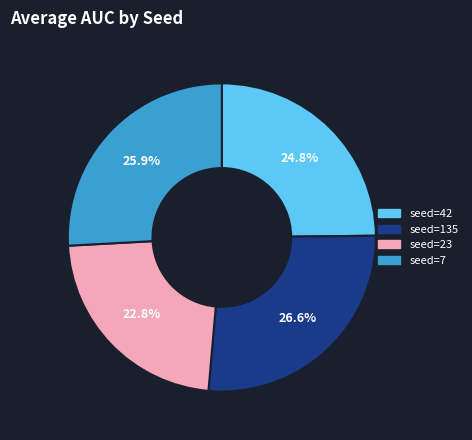

Does any single category account for the majority?

No